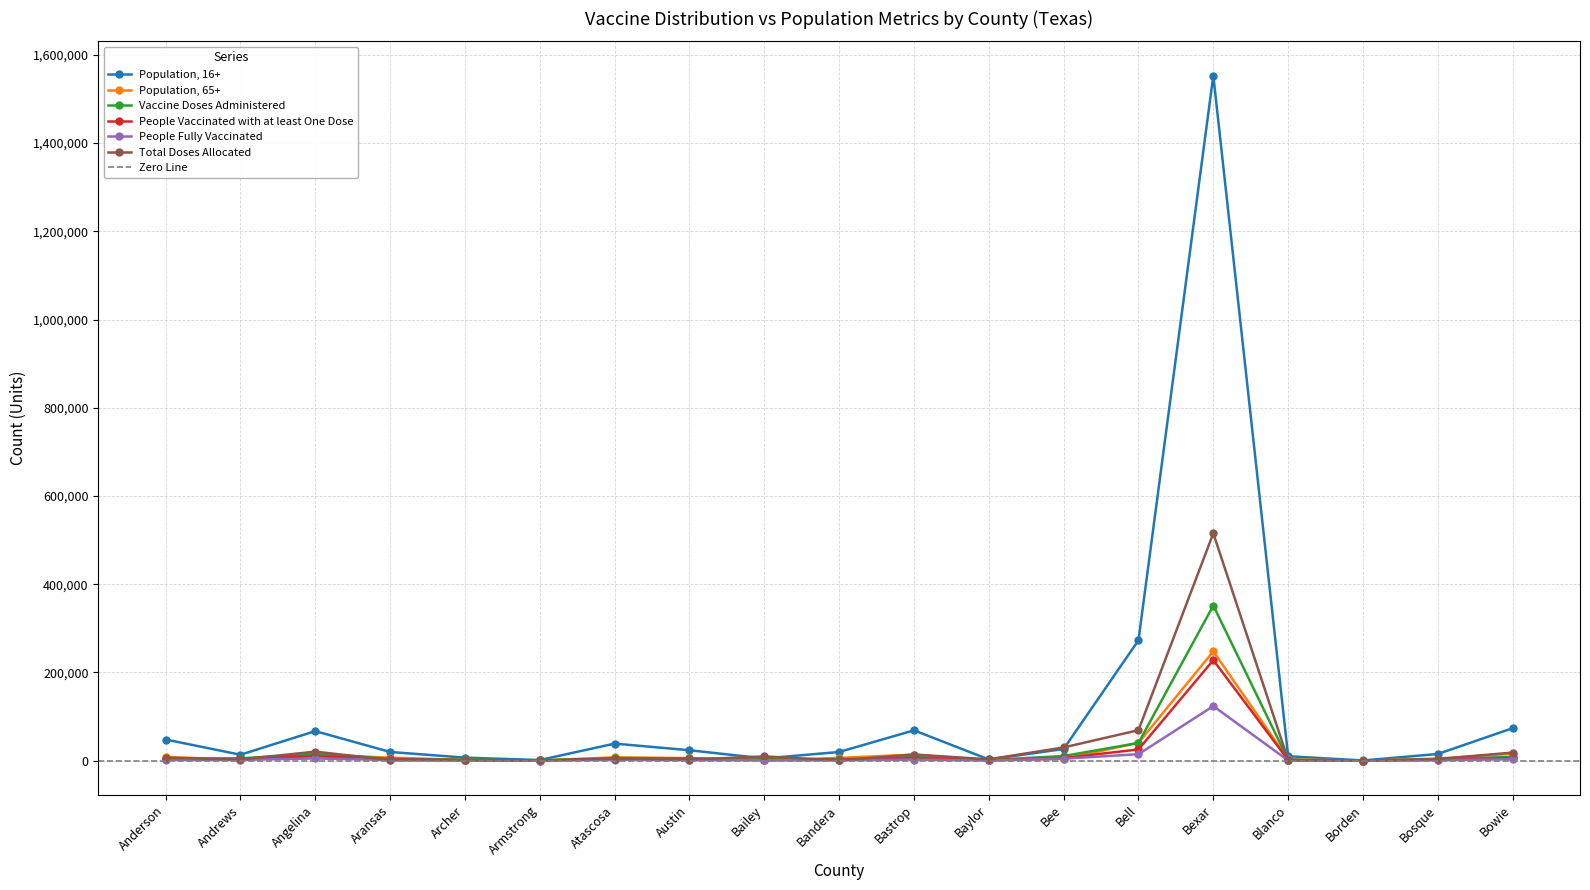

What is the value of the Population, 65+ point at the 17th from the left?

174